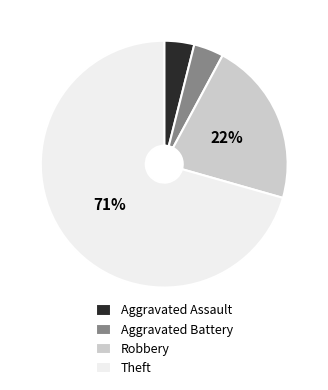

To the nearest percent, what is the difference between the Aggravated Assault and Robbery slice percentages?

18%